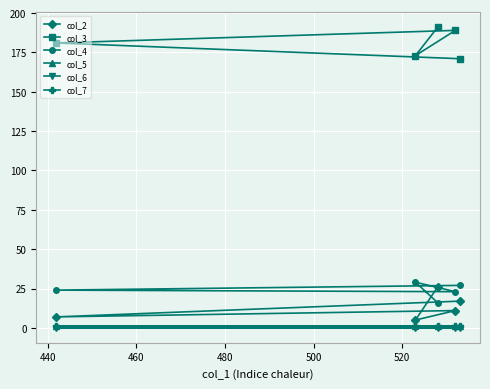

Count the number of categories in the chart.

5